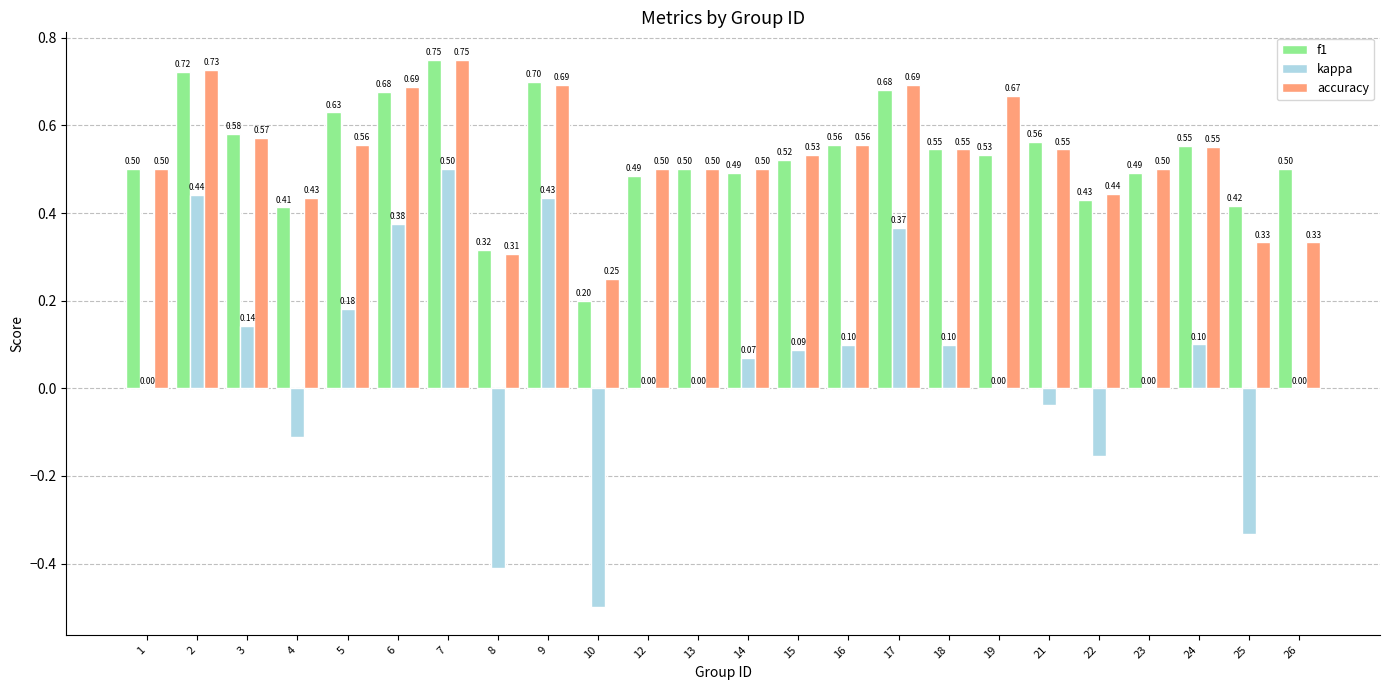

What is the difference between the kappa values at 22 and 26?

0.2